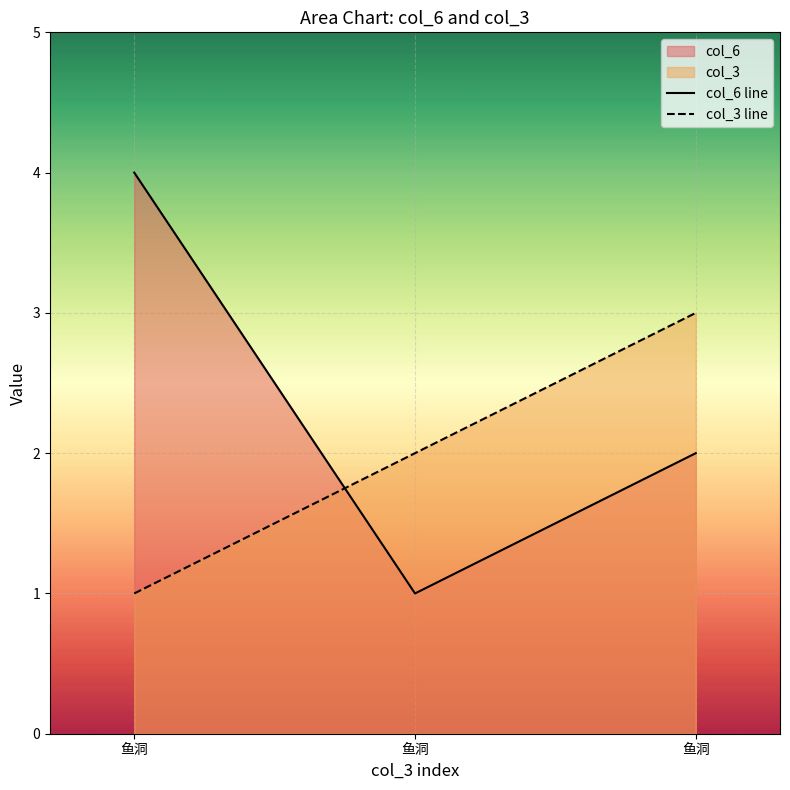

What is the approximate value of col_6 line at 鱼洞?

4